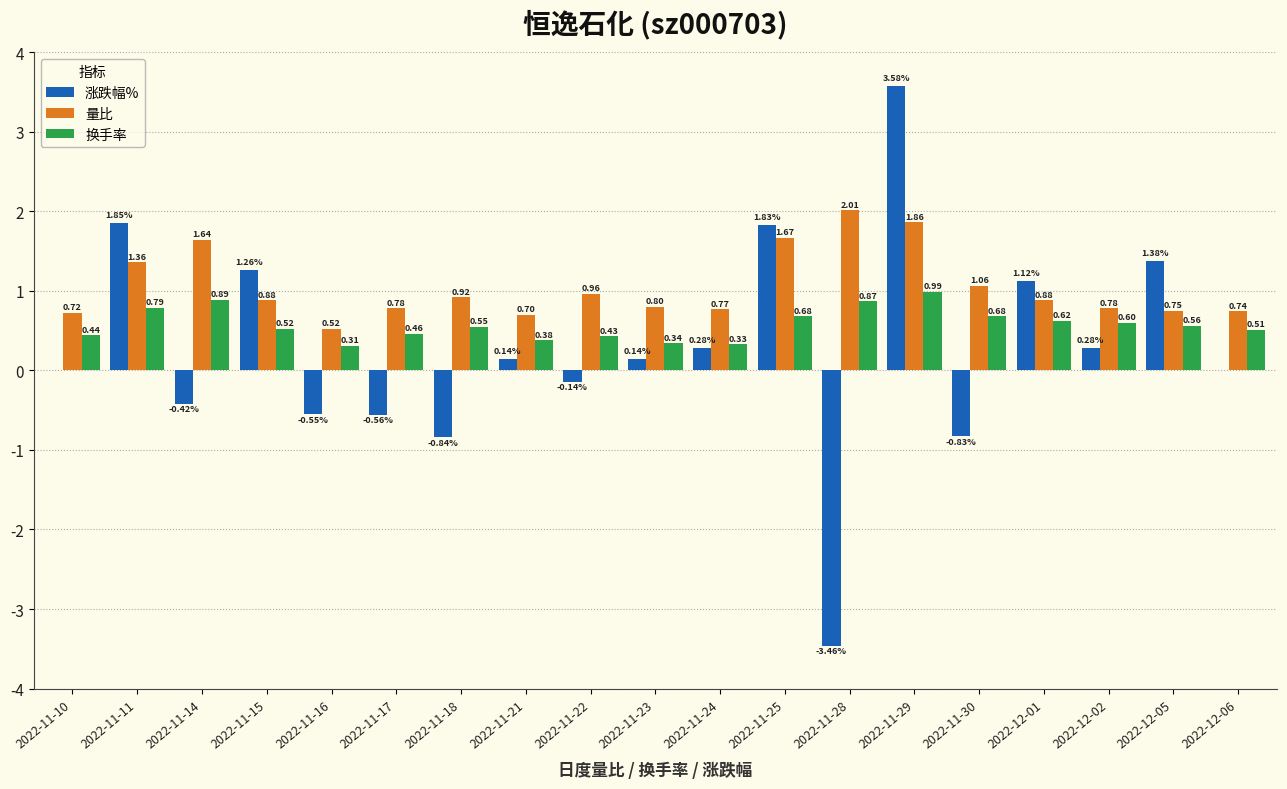

How many groups of bars are there?

19